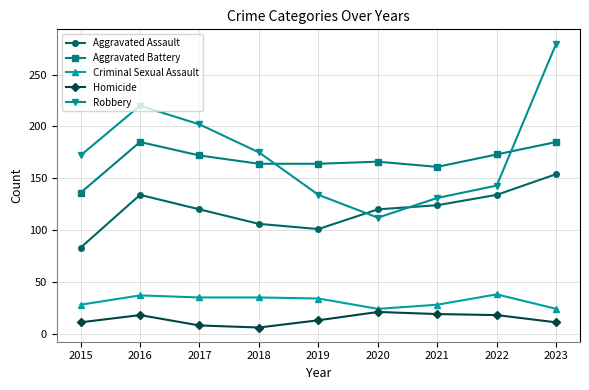

At which category is the sum across all series the highest?

2023